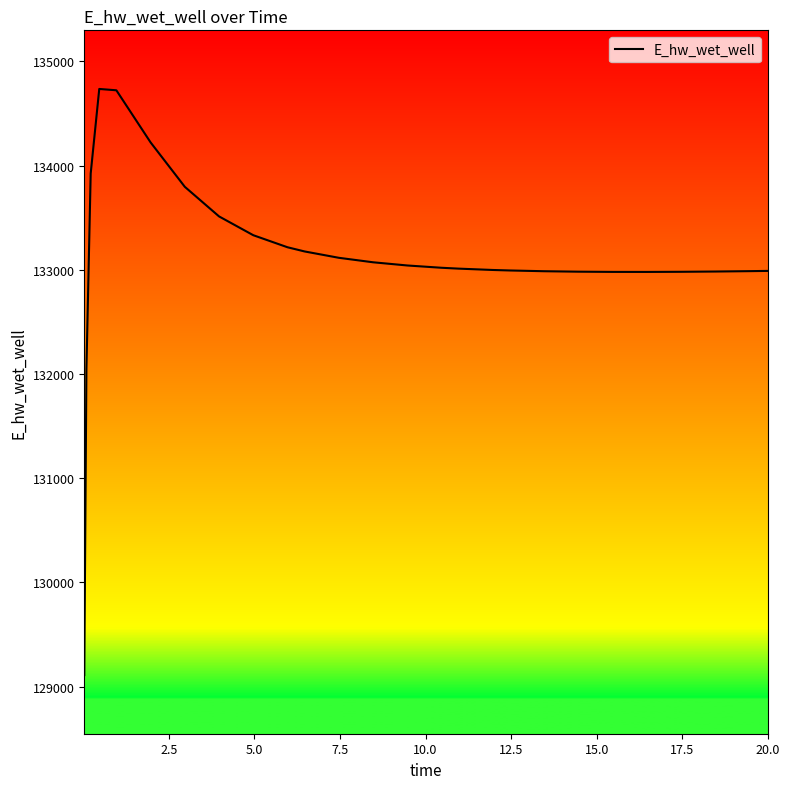

Does the chart have visible grid lines?

No